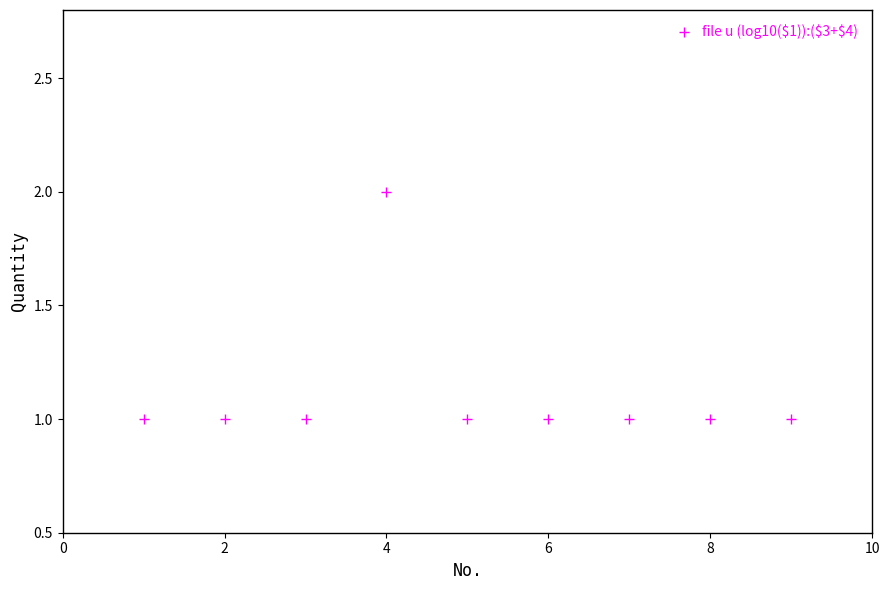

What is the average X value?

5